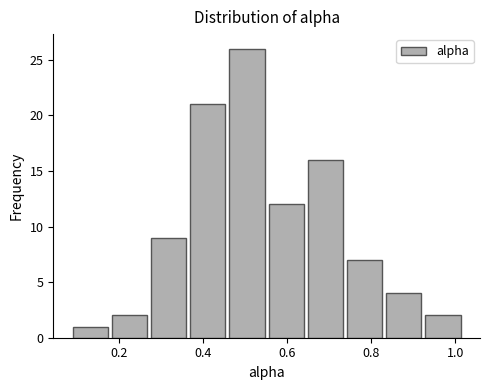

Over which range of the x-axis is the bar tallest?

0.46 to 0.56